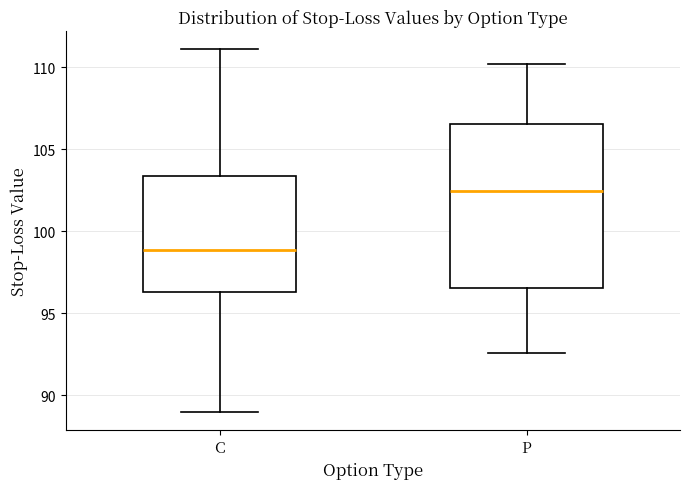

Where does the median line of the box for P sit on the y-axis? The values are not printed on the chart, so give them approximately, as read against the axis.

102.5